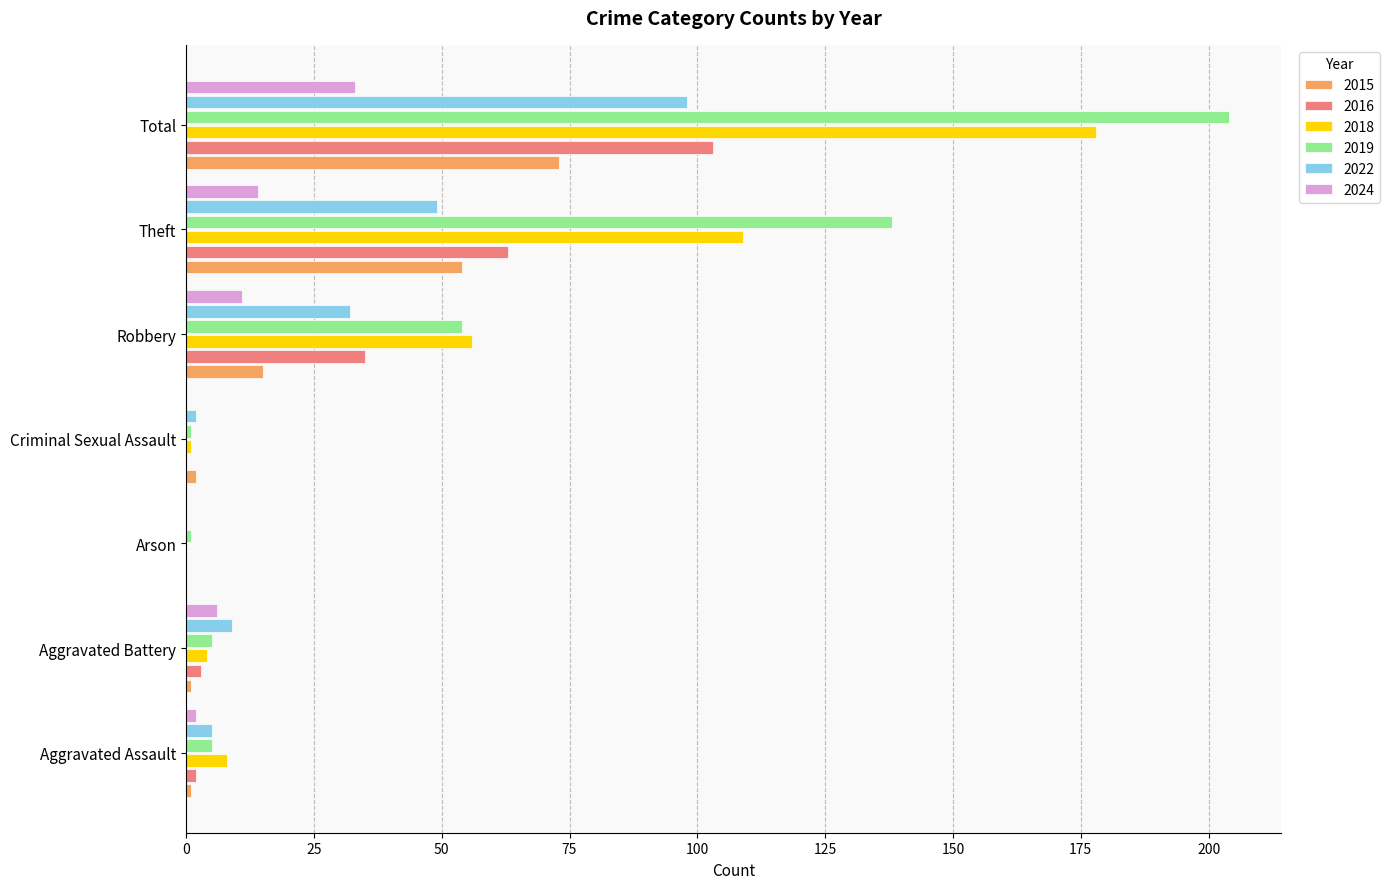

What is the maximum value shown in the chart?

204